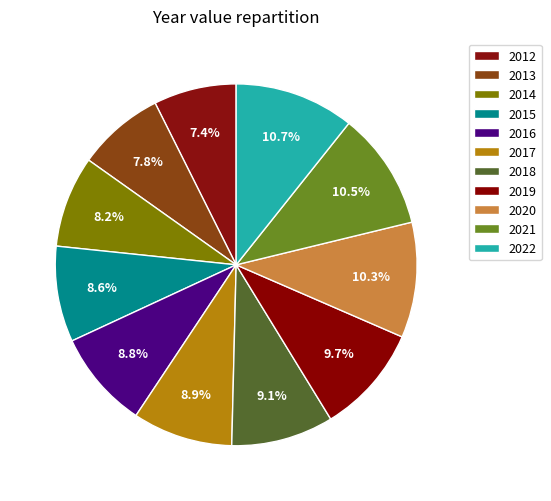

True or false: 2015 accounts for 14% of the total.

False